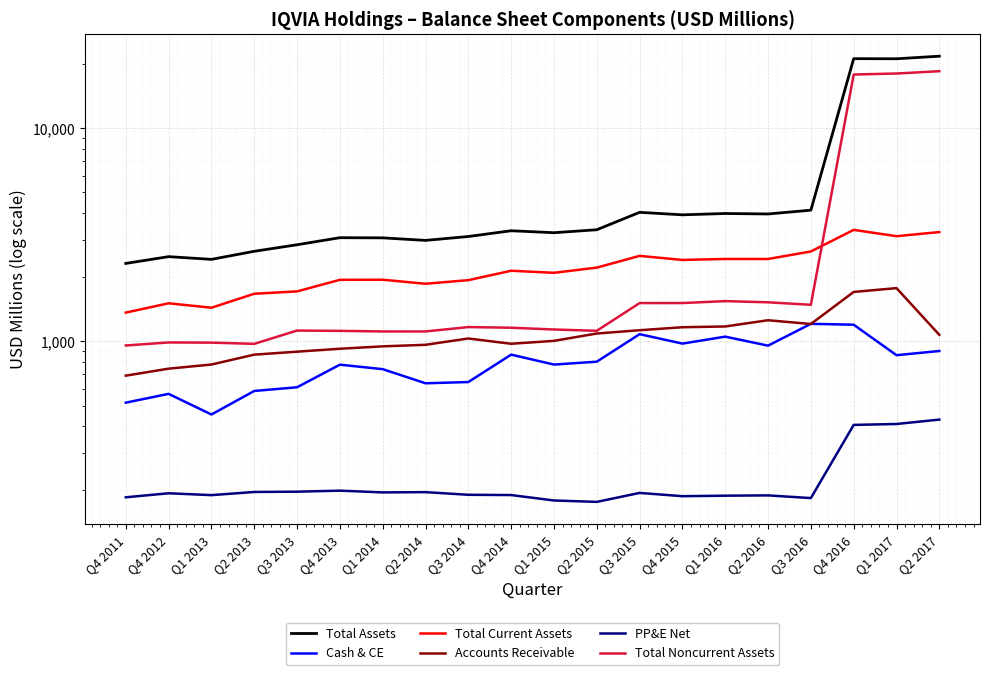

What position from the left is Q1 2014?

7